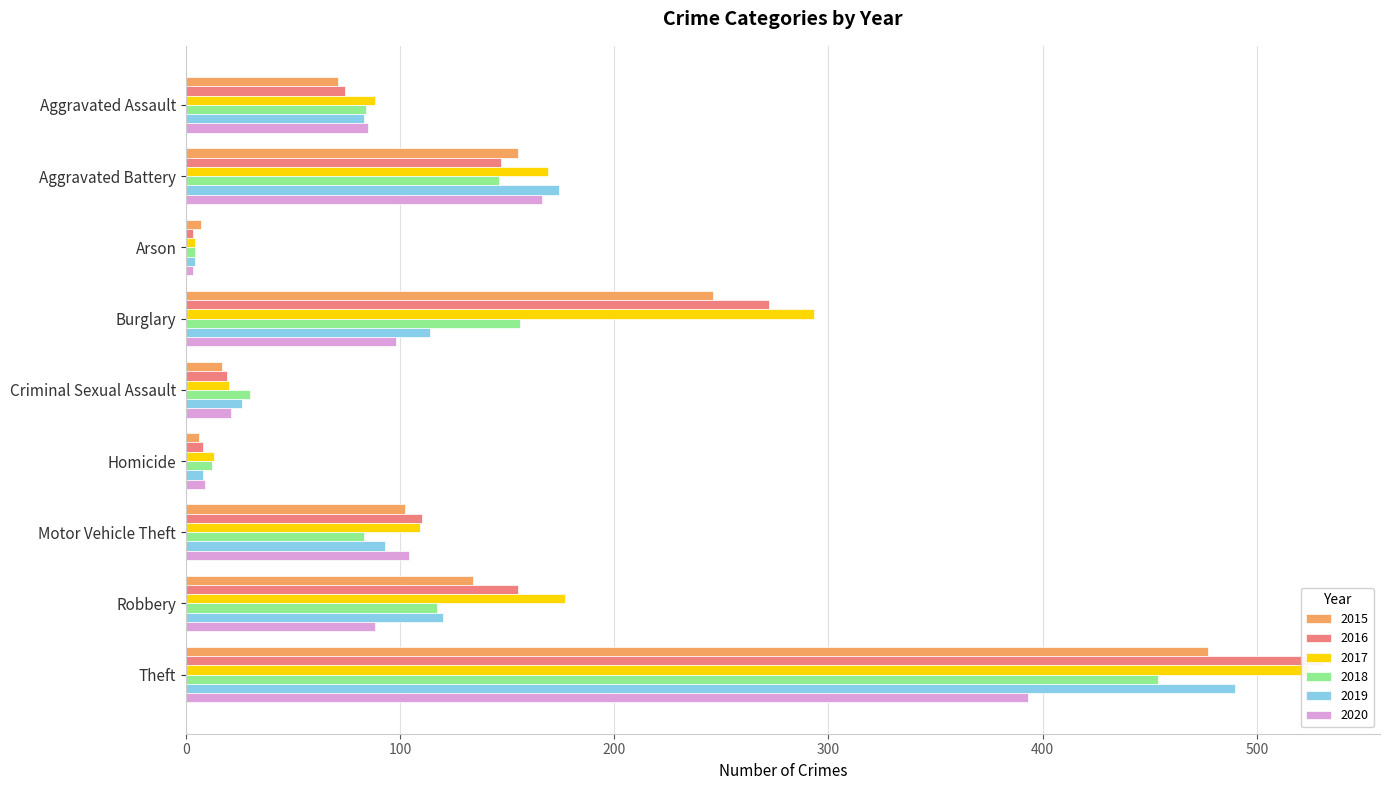

What is the label of the 4th bar from the left?

Burglary